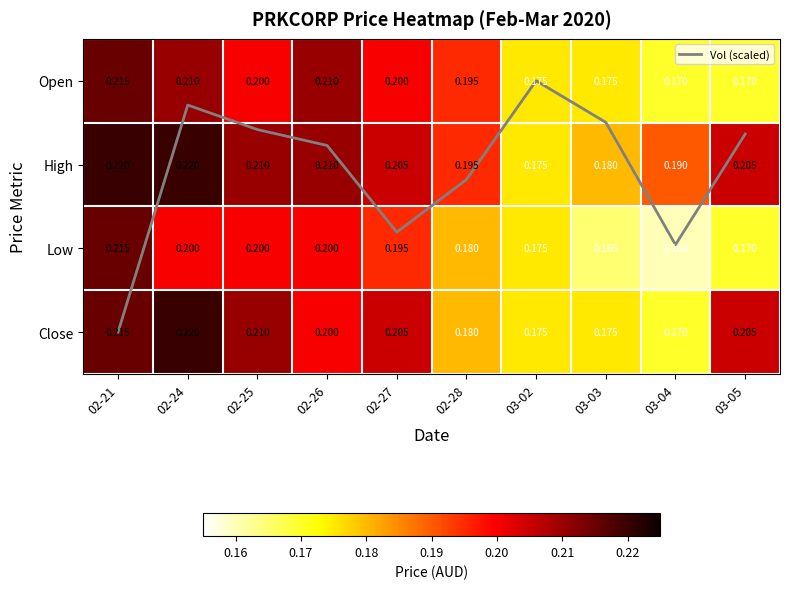

At which category does the chart reach its peak across all series?

02-21